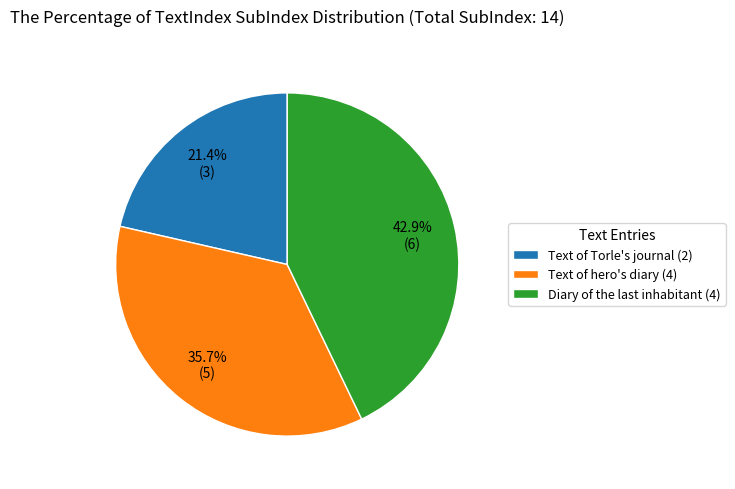

Does any single category account for the majority?

No